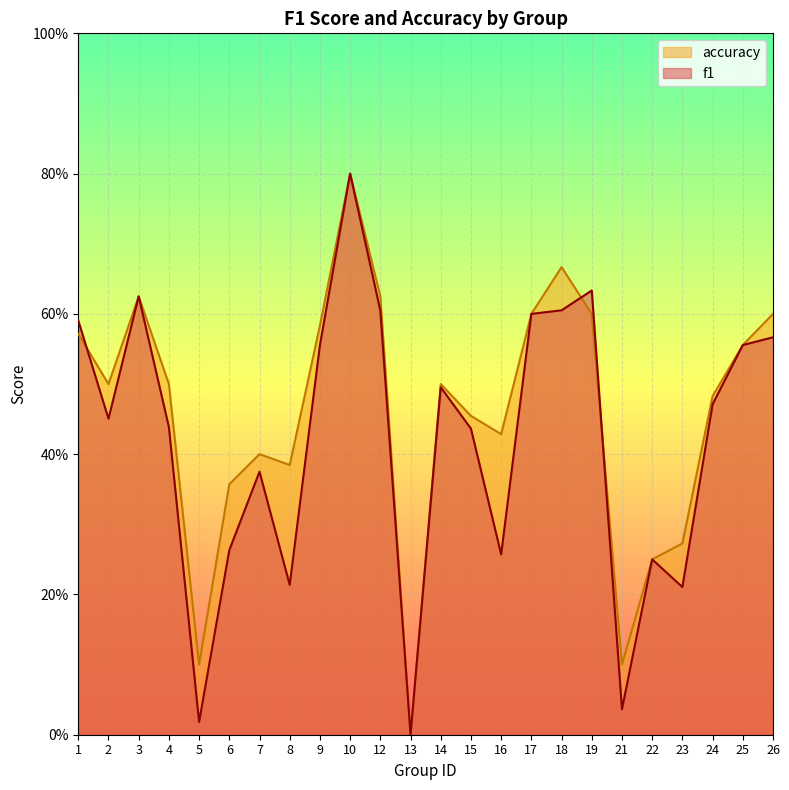

What is the difference between the second highest and second lowest values in the accuracy series?

0.6